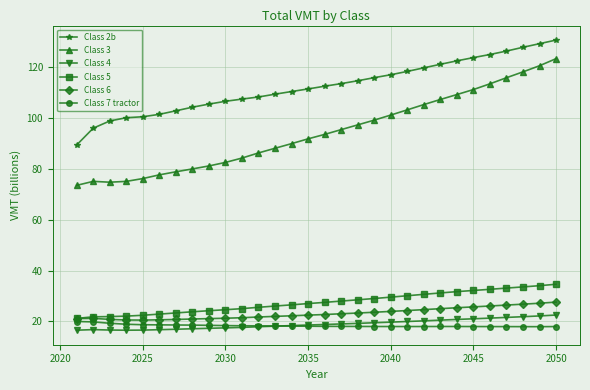

What is the highest value of the Class 4 series?

22.5